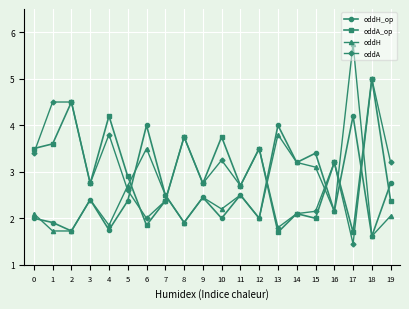

In oddA_op, how many points are higher than both neighbors (excluding endpoints)?

8